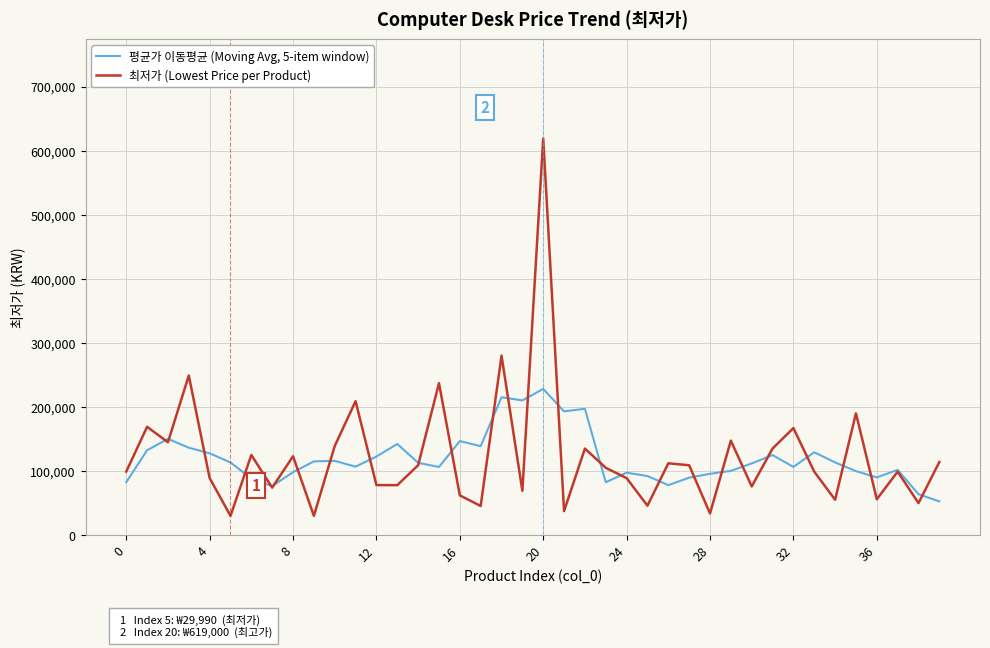

At how many categories does at least one series exceed 499073?

1